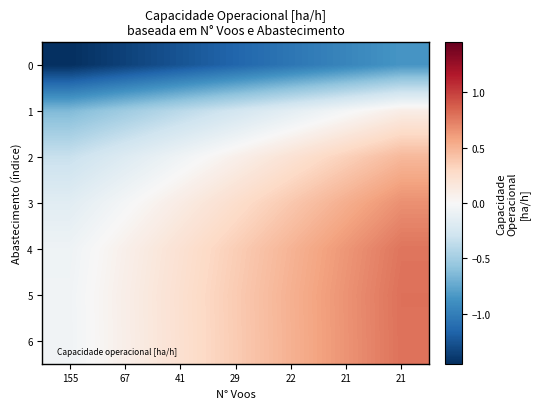

Which series has the largest total across all categories?

5